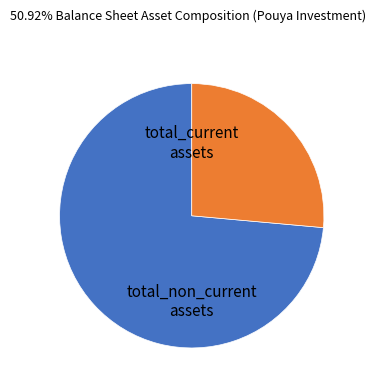

Is there any slice that represents more than half of the pie?

Yes